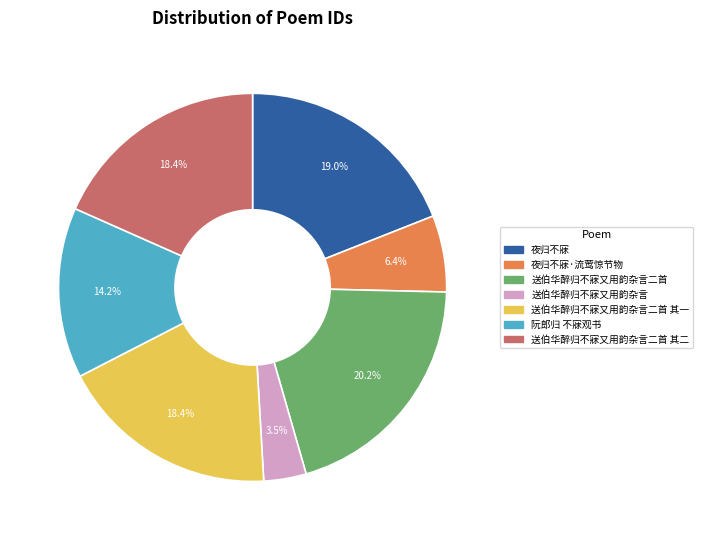

Which category has the smallest portion of the pie?

送伯华醉归不寐又用韵杂言